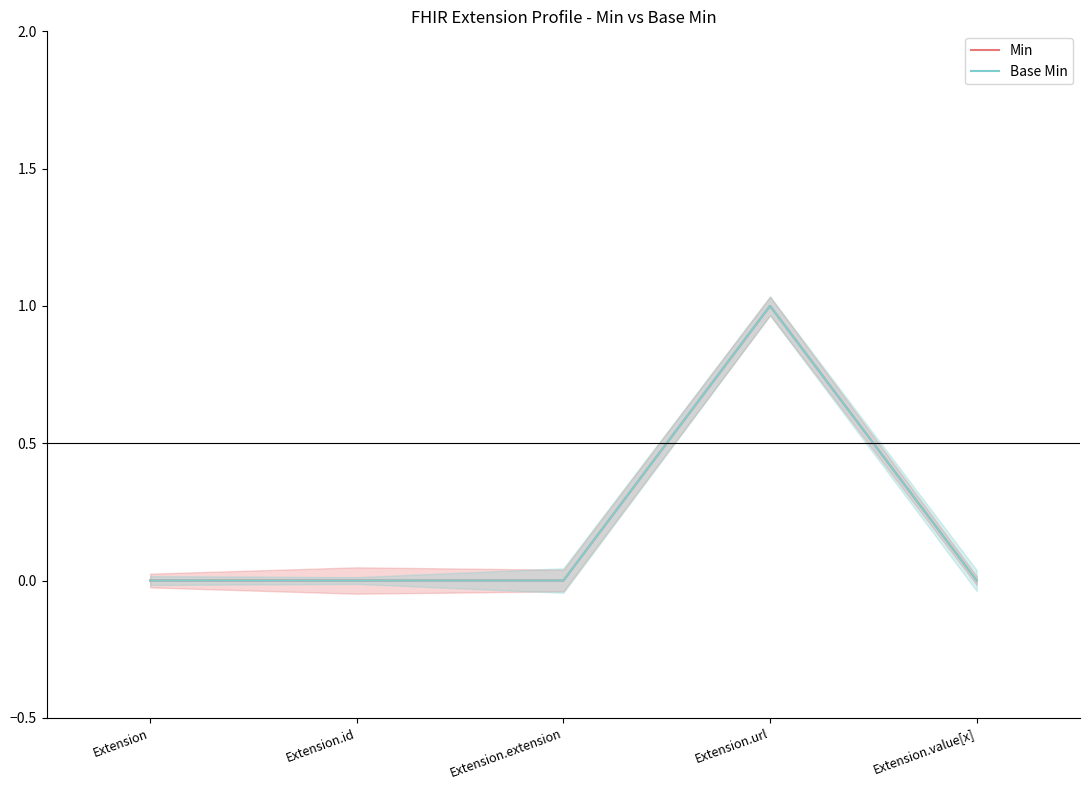

How many positive values does the Base Min series have?

1